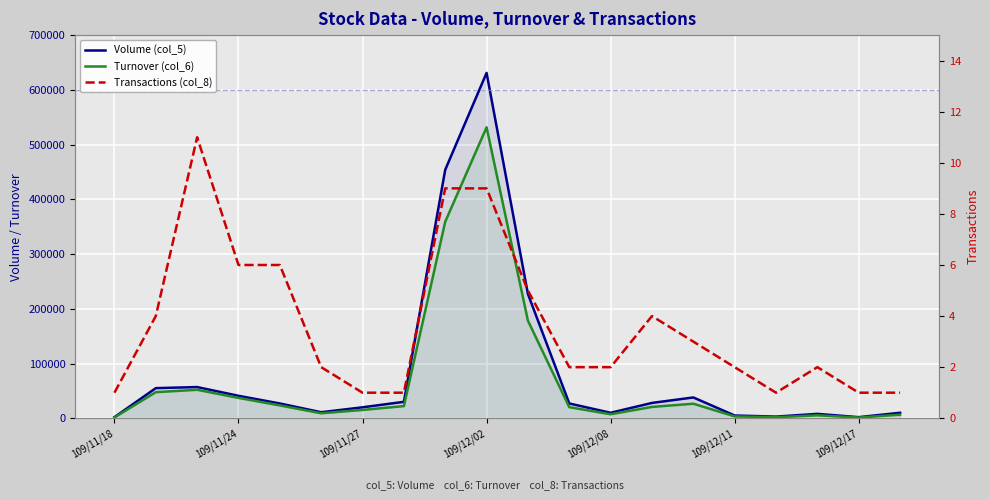

Does the chart display data point markers on the line(s)?

No